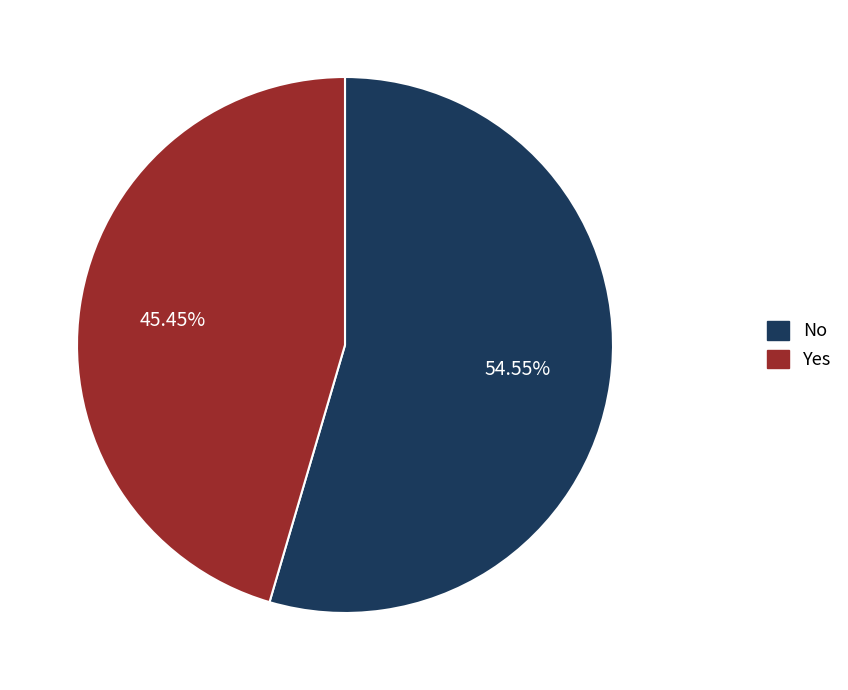

Which slice is the largest?

No